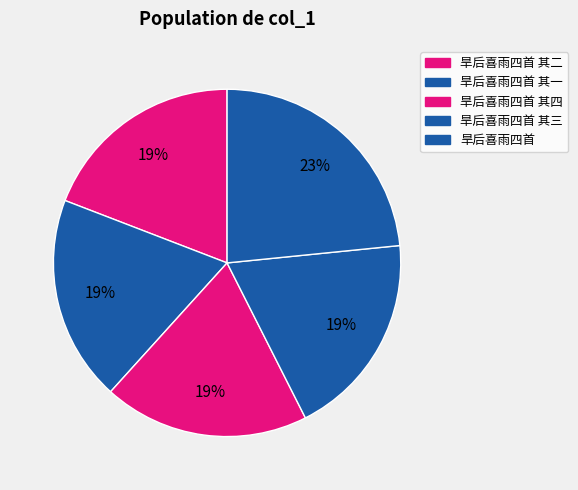

To the nearest percent, what is the difference between the largest and smallest slice percentages?

4%